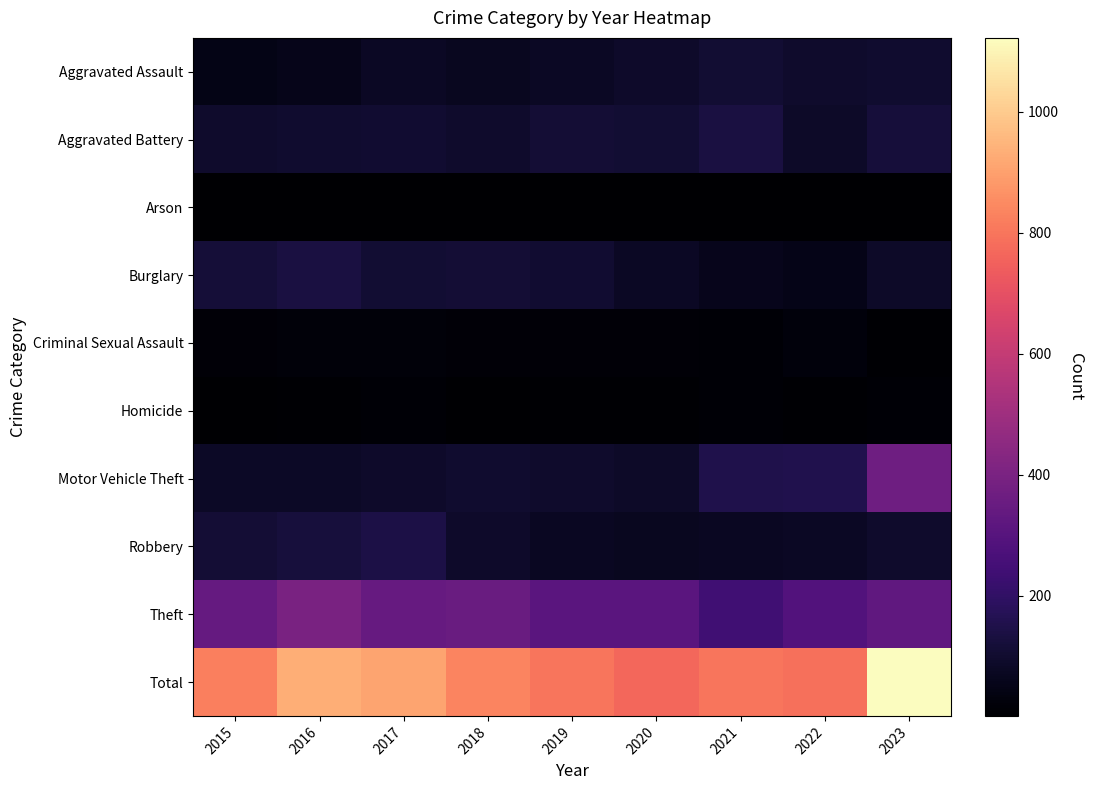

How many distinct data groups are displayed?

10